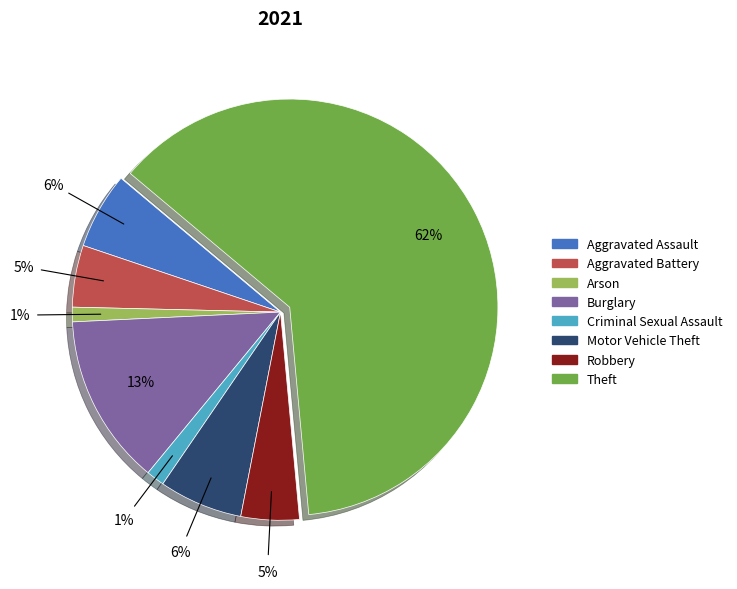

Is there any slice that represents more than half of the pie?

Yes